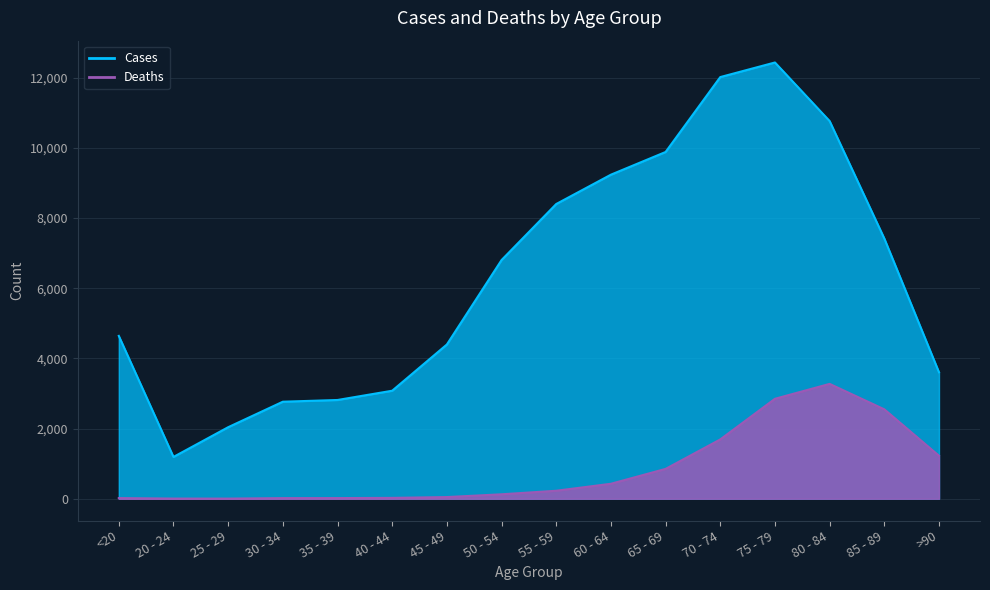

What is the total value across all series at 20 - 24?

1195